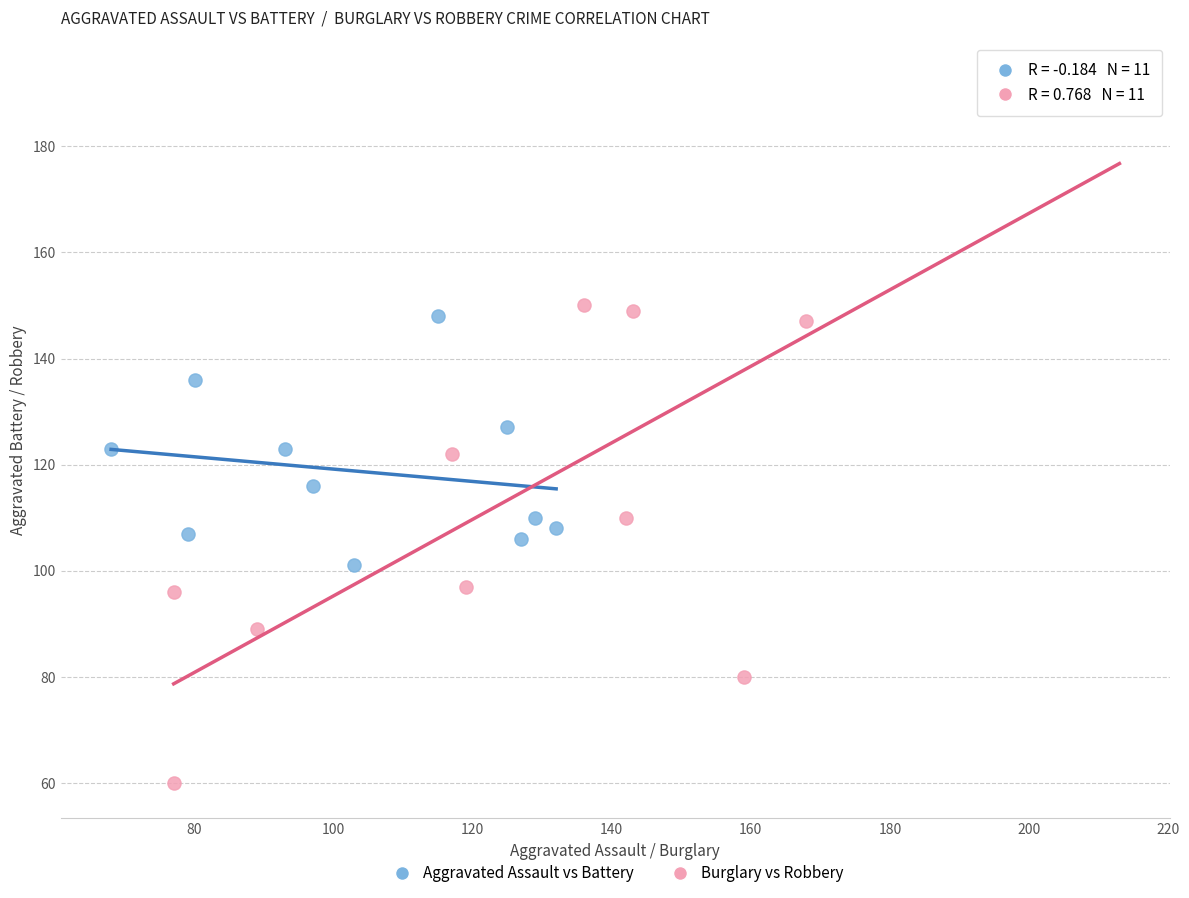

Which series contains the highest Y value?

Burglary vs Robbery